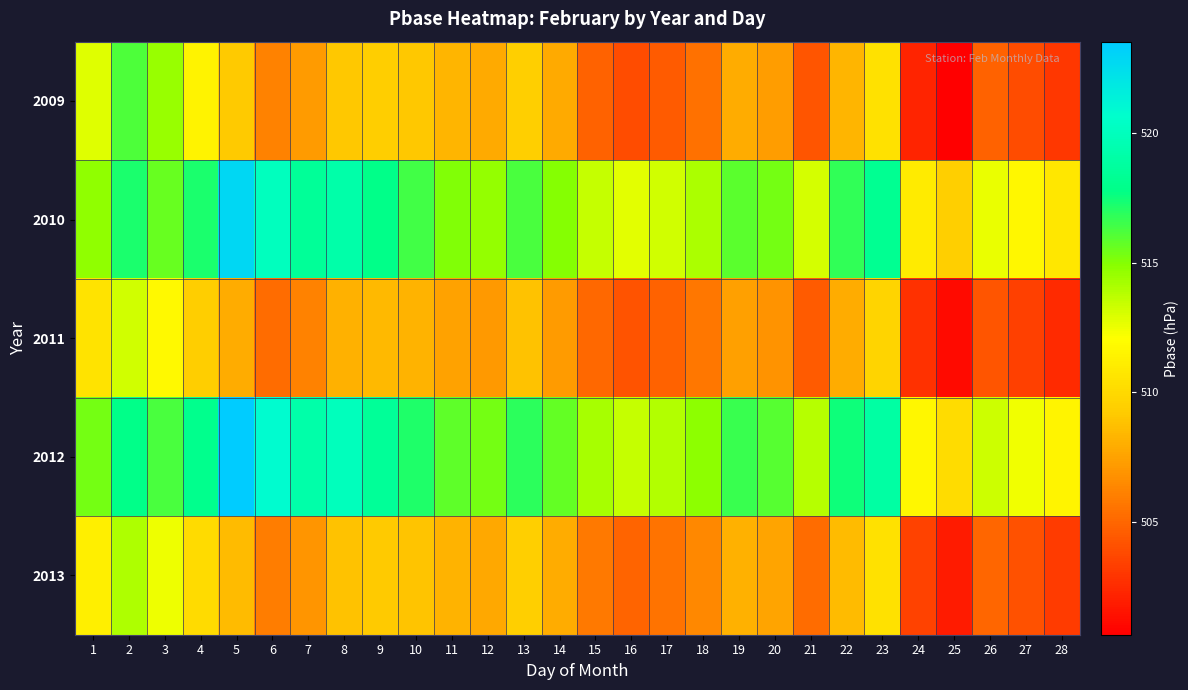

What is the difference between the highest and lowest values at 17?

9.3